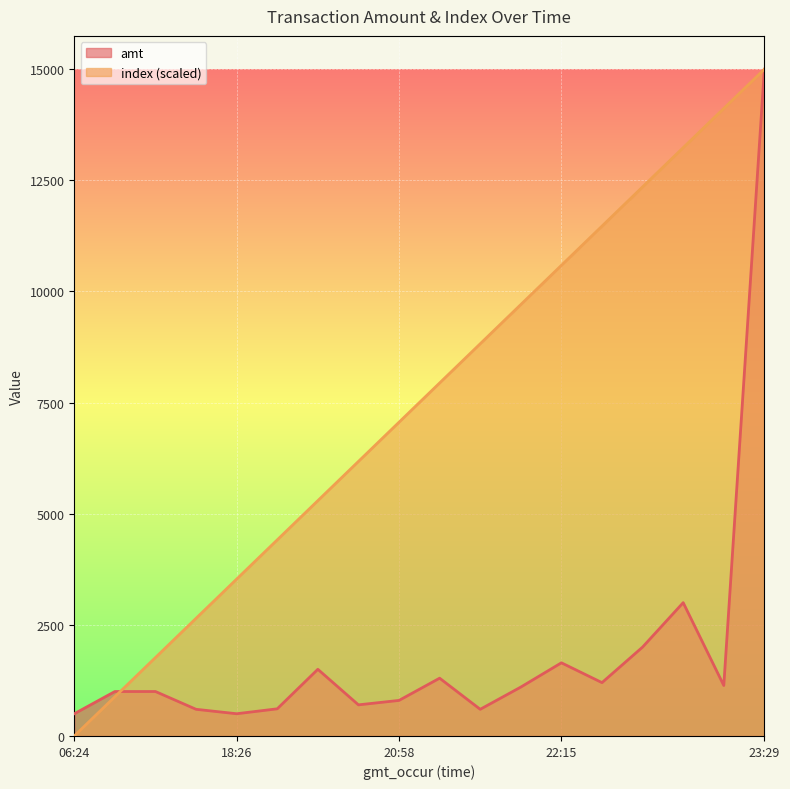

What is the difference between the highest and lowest values at 06:24?

500.0